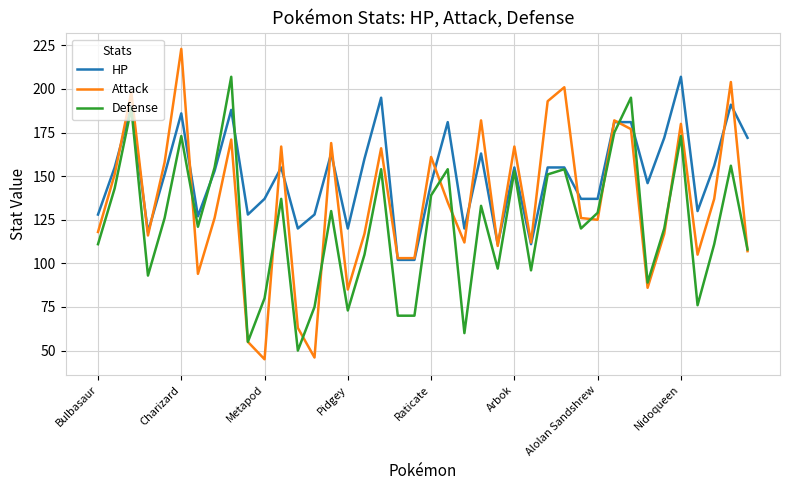

True or false: Attack has more than 2 interior local peaks.

True